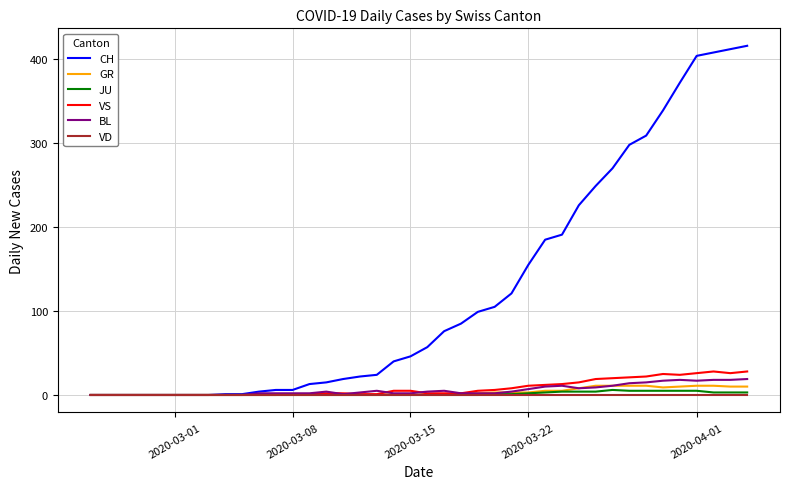

Which series has the largest total across all categories?

CH